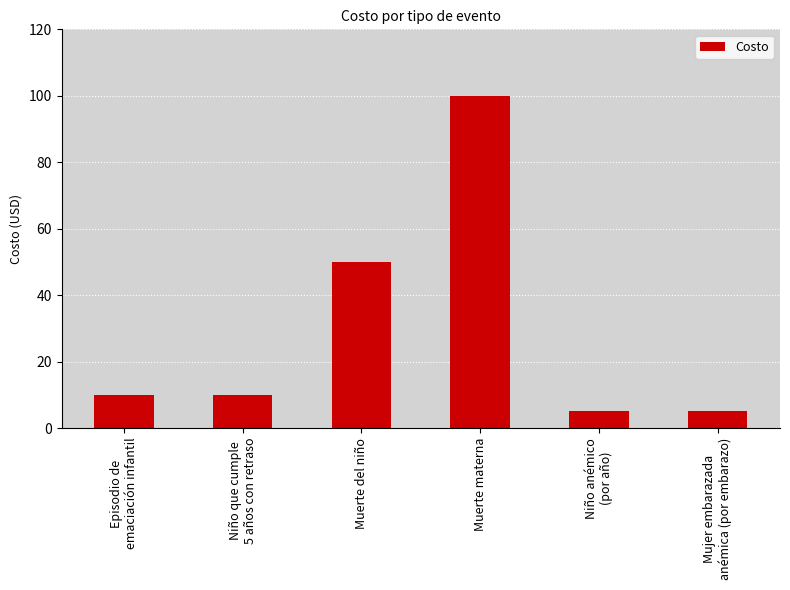

Between Muerte materna and Episodio de
emaciación infantil, which is larger?

Muerte materna